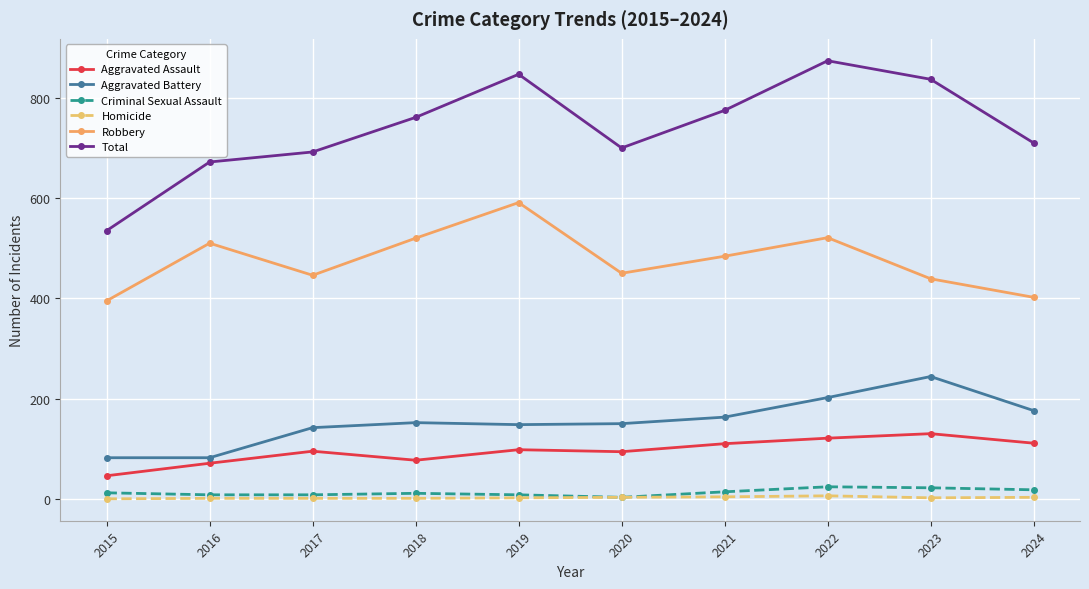

True or false: Criminal Sexual Assault and Aggravated Battery intersect in this chart.

False